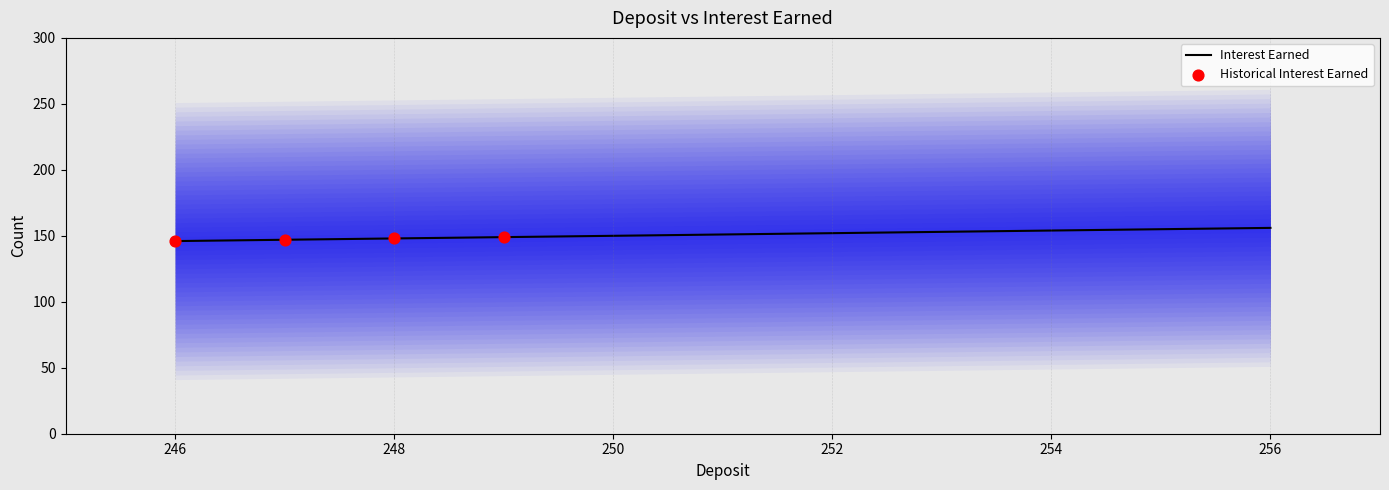

What is the change in value from 246 to 251?

+5